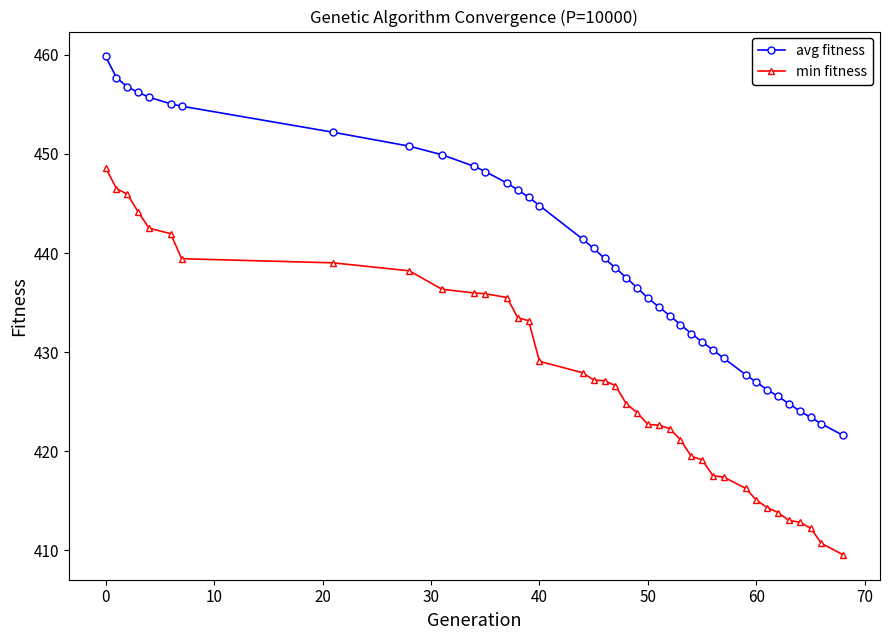

Which series has the largest total across all categories?

avg fitness